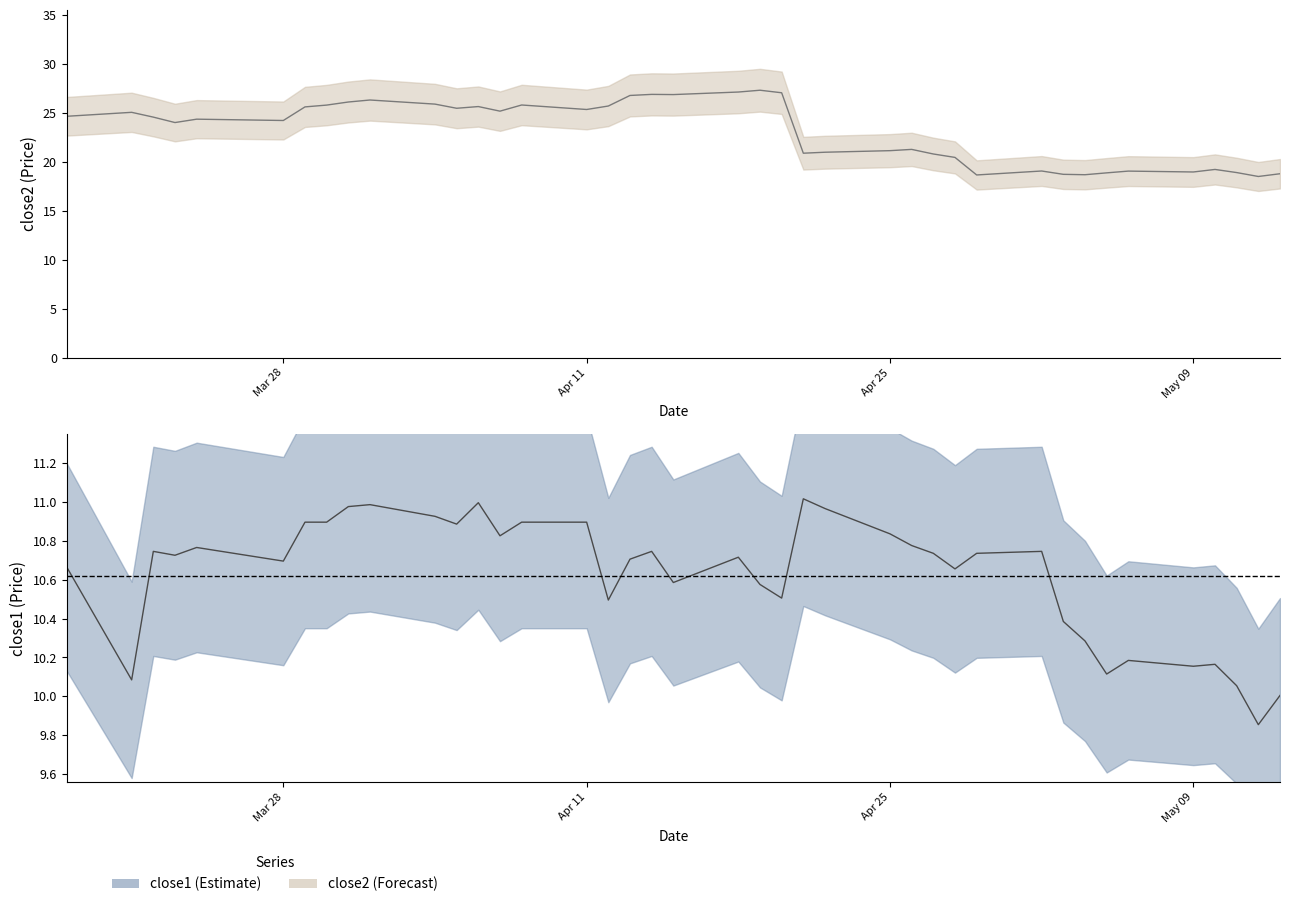

True or false: close2 and close1 intersect in this chart.

False